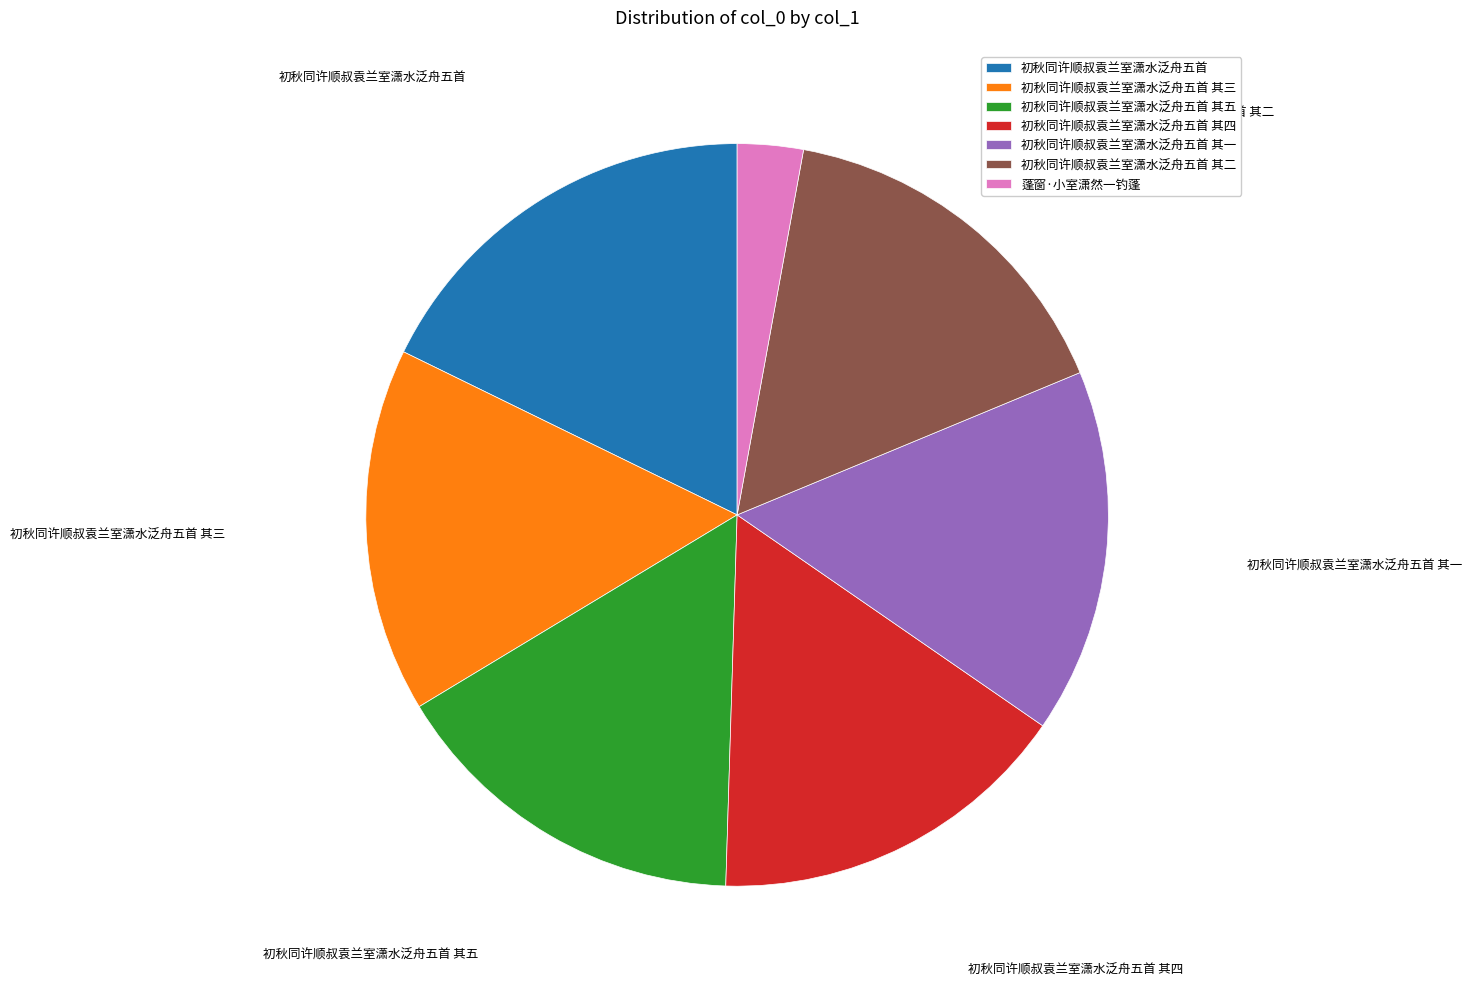

Is there any slice that represents more than half of the pie?

No